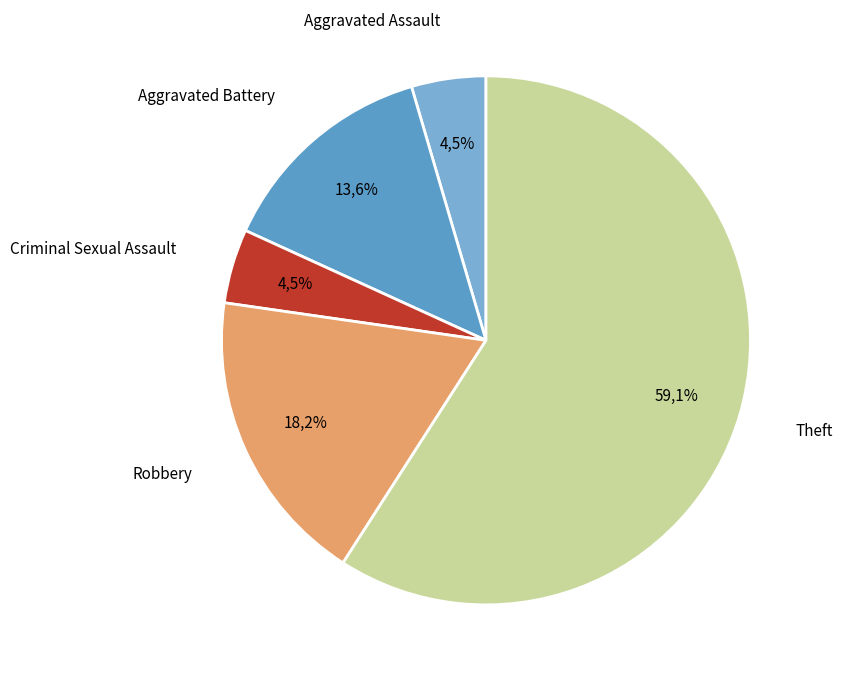

Count the number of slices in the pie.

5